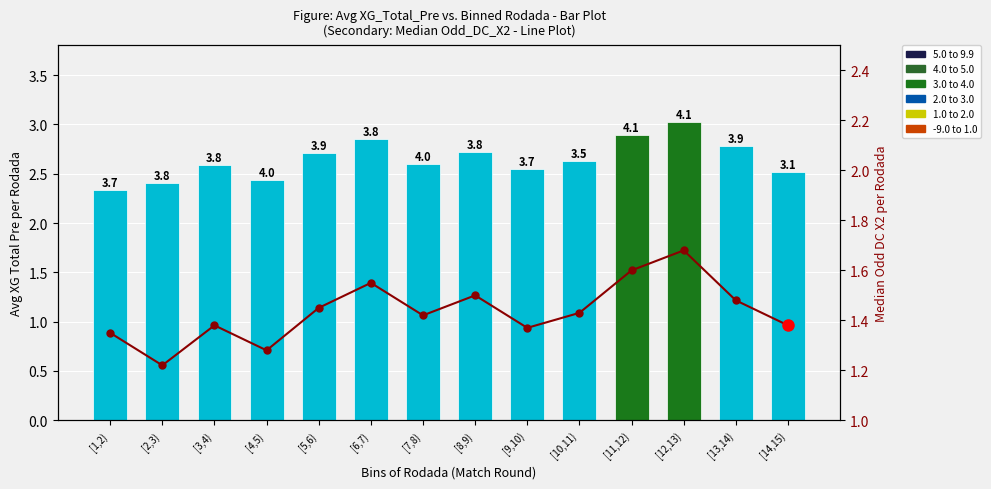

Rank the series by their maximum value, from lowest to highest.

Median Odd_DC_X2, Avg XG_Total_Pre